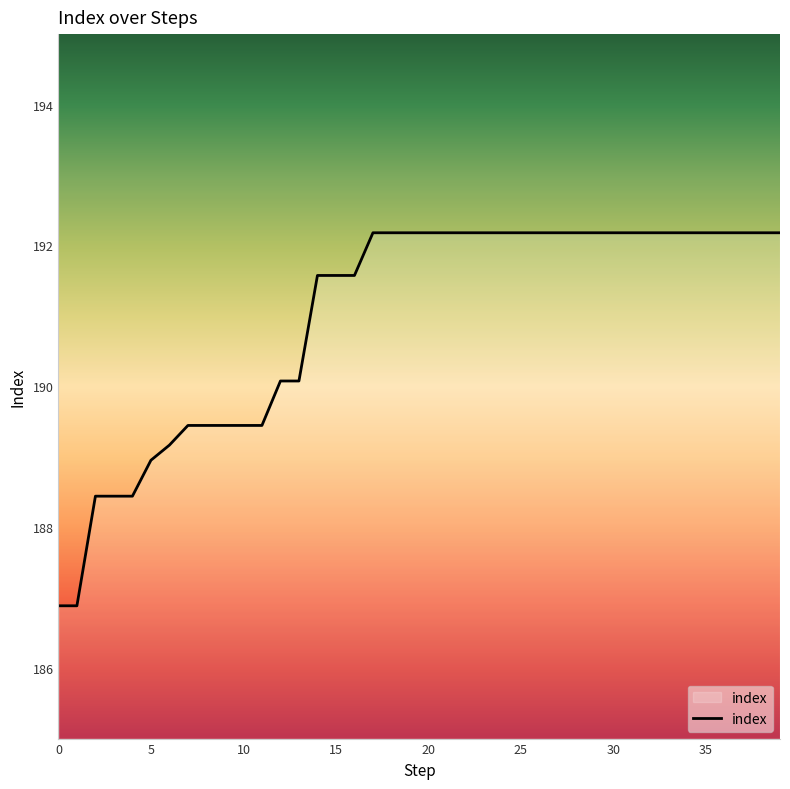

What is the difference between the maximum and minimum values?

5.3